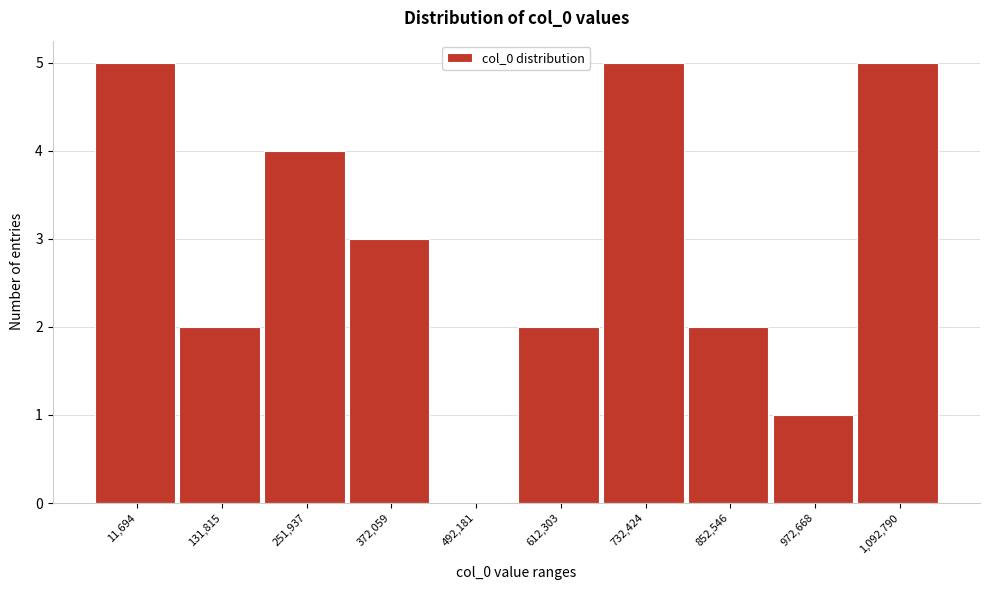

Reading left to right, extract all data points from this chart.

11,694=5	131,815=2	251,937=4	372,059=3	492,181=0	612,303=2	732,424=5	852,546=2	972,668=1	1,092,790=5